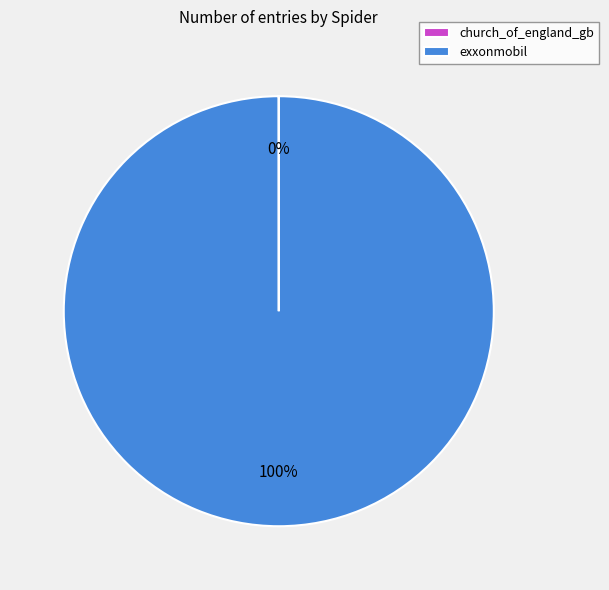

To the nearest percent, what percentage of the pie is exxonmobil?

100%